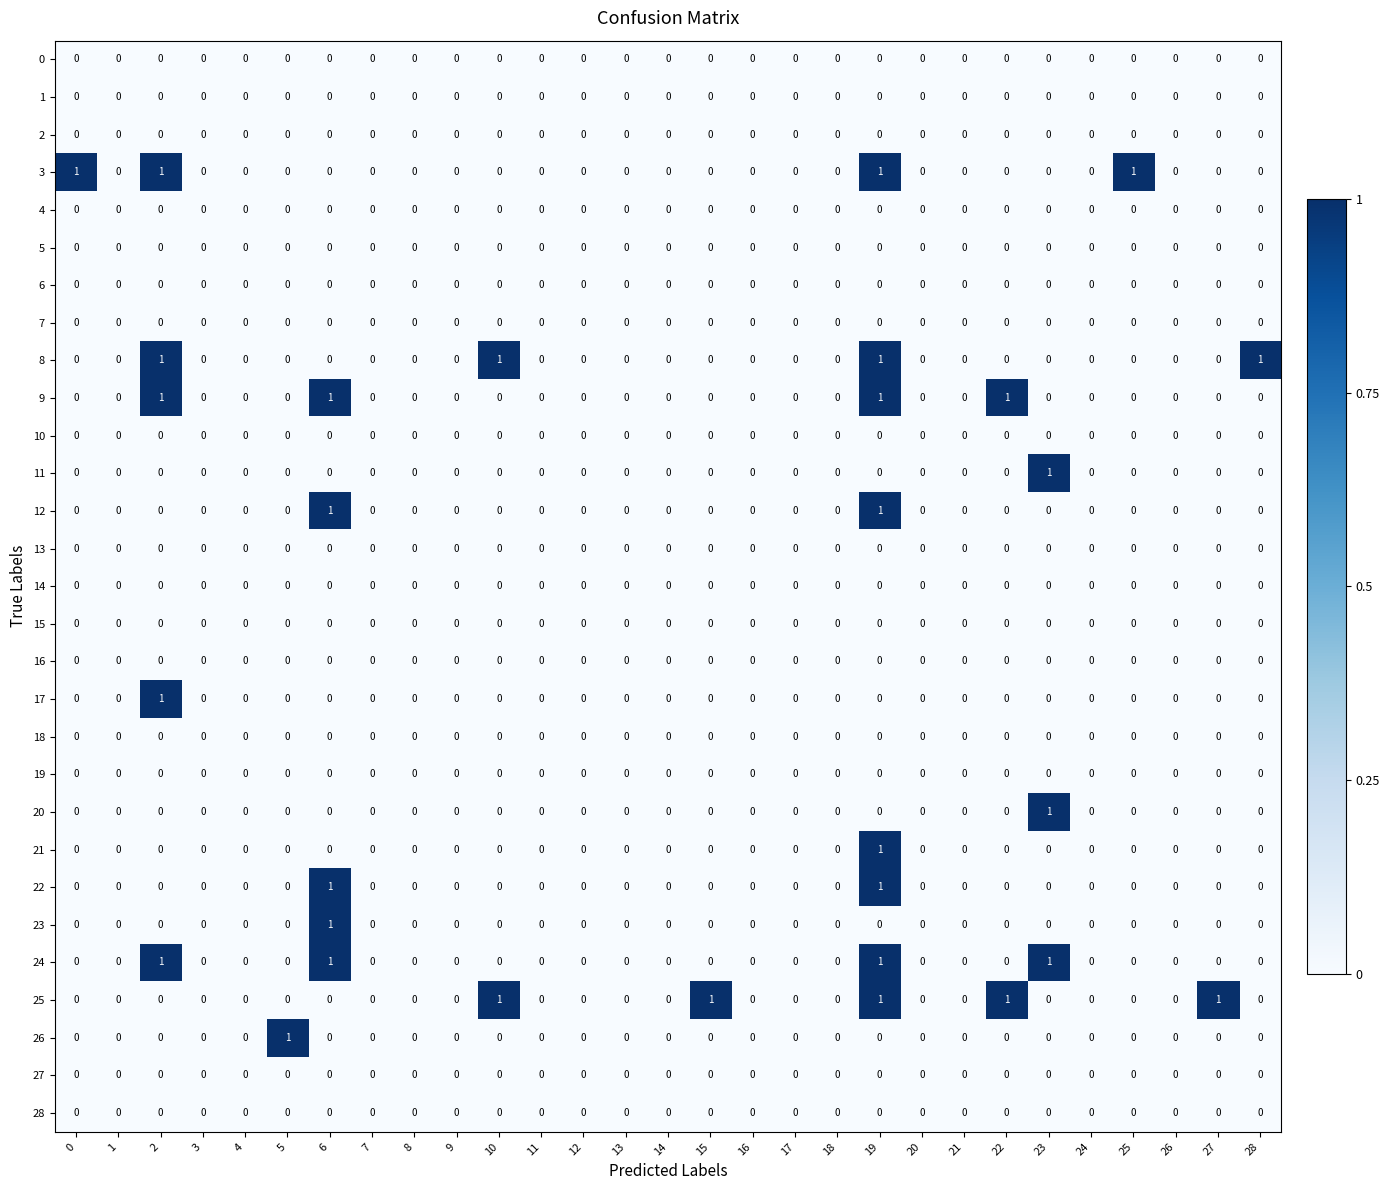

How many 26 values are between 0 and 1?

29